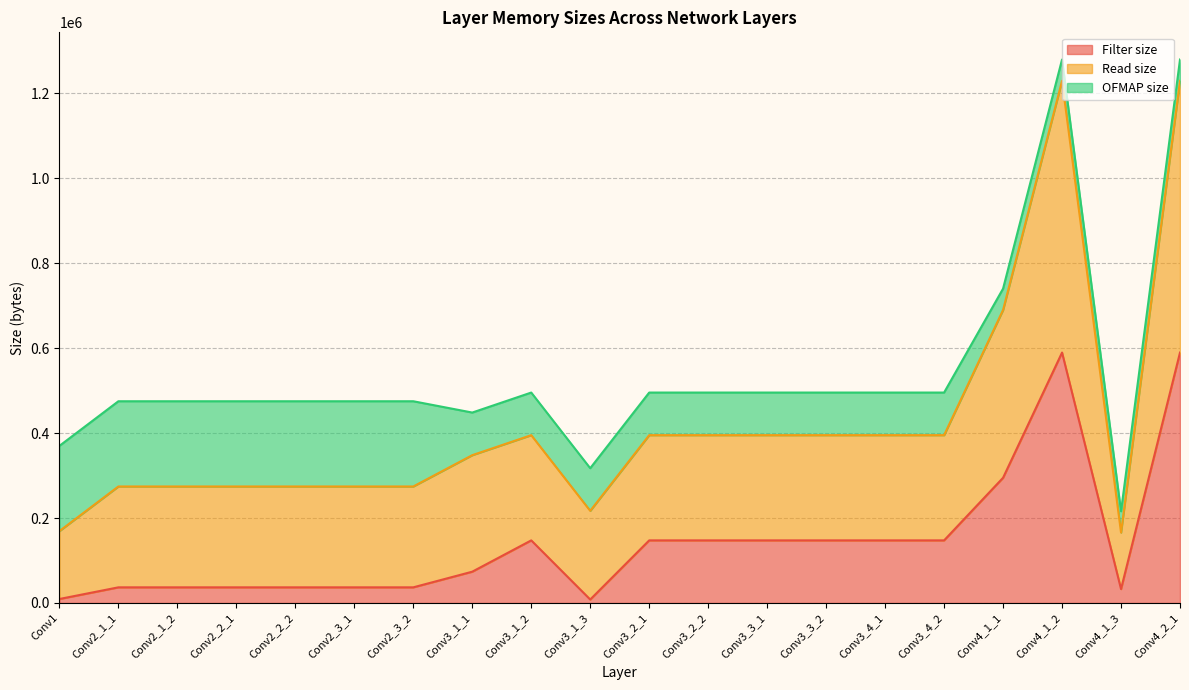

True or false: Filter size and Read size intersect in this chart.

False